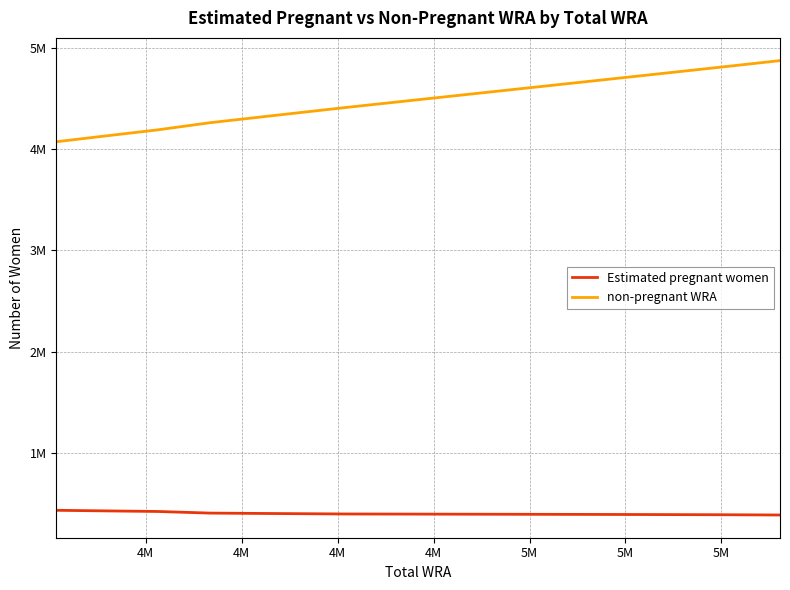

Reading left to right, list all the values displayed in this chart.

Estimated pregnant women: 435207.7	429123.8	423689.0	407574.7	403342.3	398795.4	397216.7	395410.9	393381.8	391154.8	388753.6
non-pregnant WRA: 4071792.3	4130876.2	4188311.0	4259425.3	4328657.7	4411204.6	4506783.3	4615589.1	4725618.2	4814845.2	4872246.4